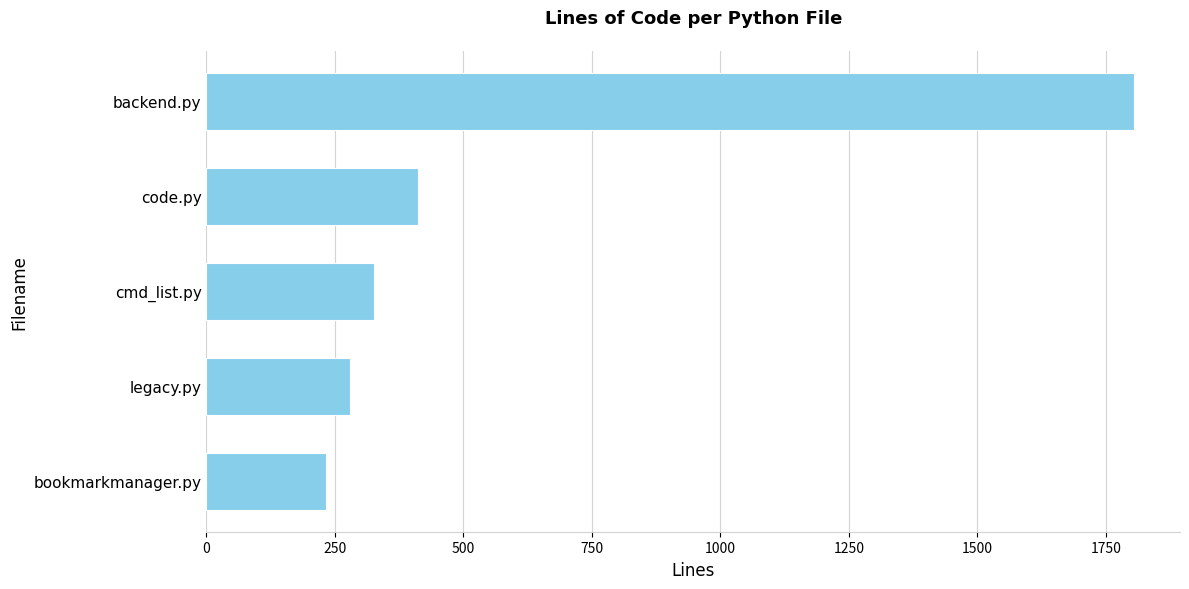

Is it true that the value at backend.py is 1804?

True